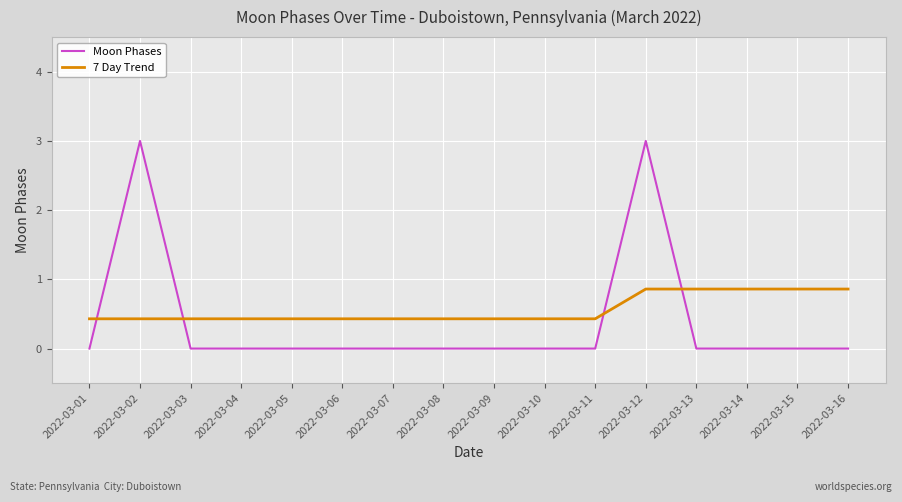

List the series in order of their peak value, lowest first.

7 Day Trend, Moon Phases